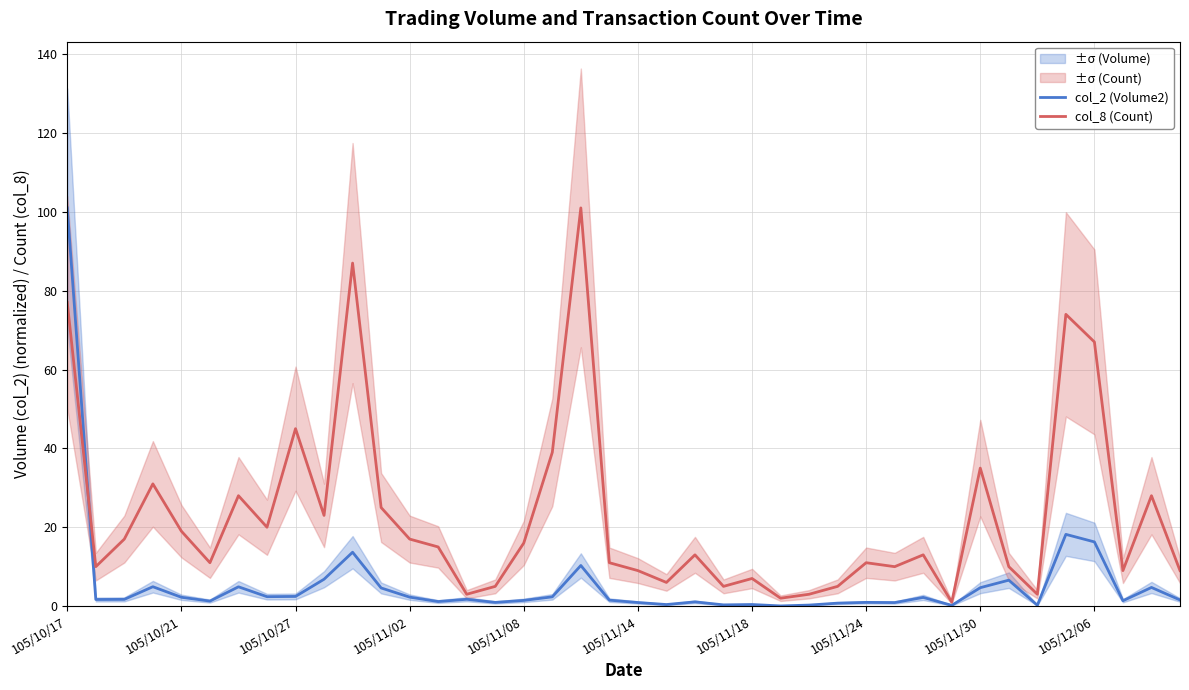

How many interior local valleys does the col_2 (Volume2) series have?

12